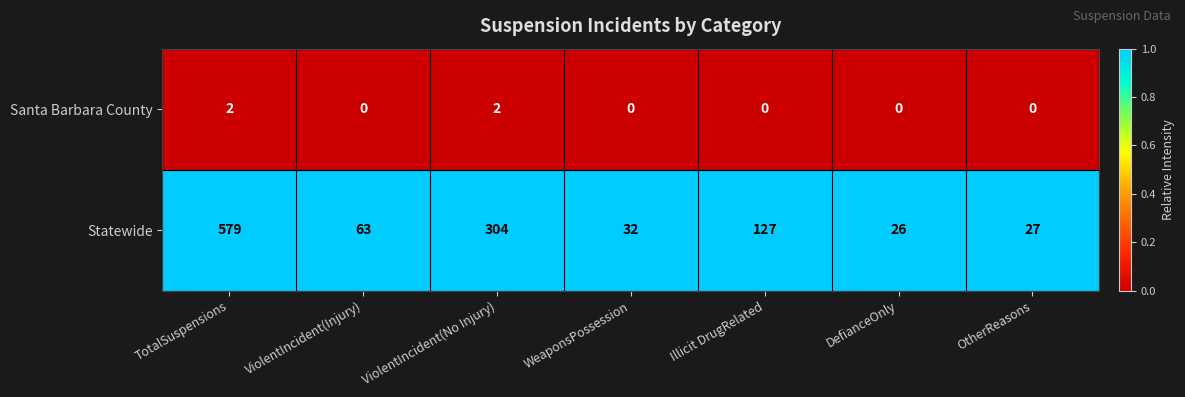

True or false: Statewide has a value of 32 at WeaponsPossession.

True